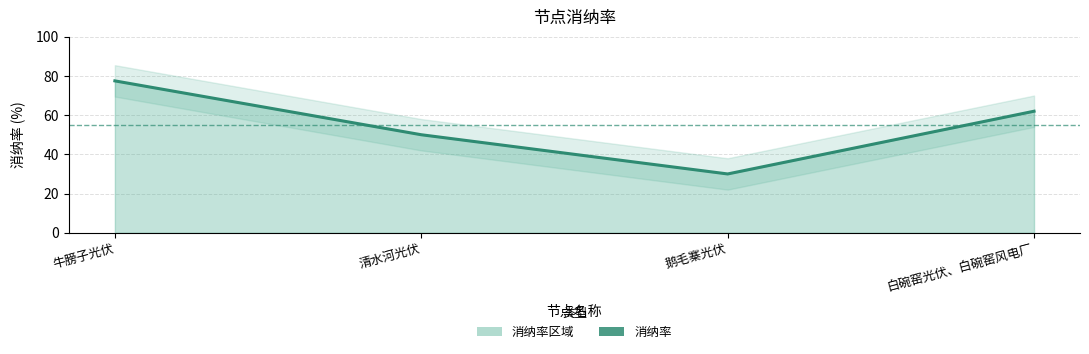

What position from the left is 牛膀子光伏?

1